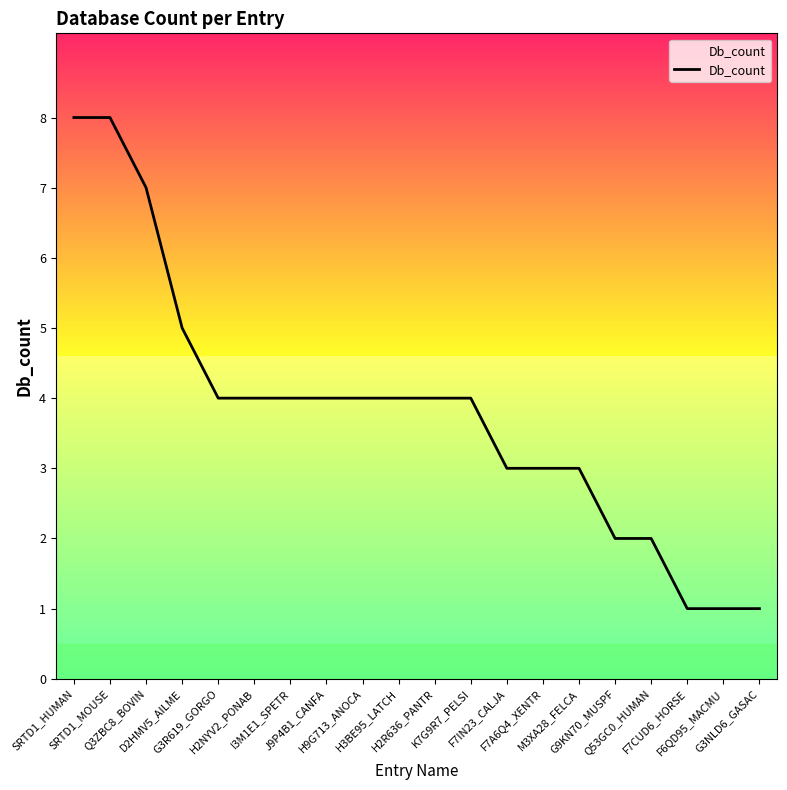

What is the maximum value shown in the chart?

8